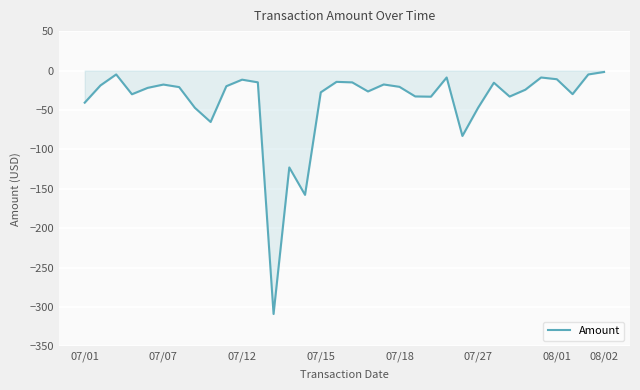

What is the smallest value displayed?

-309.0